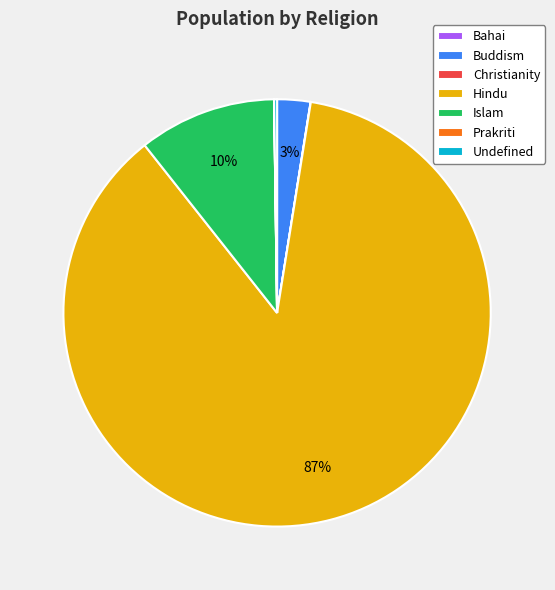

To the nearest percent, what is the average slice percentage?

14%